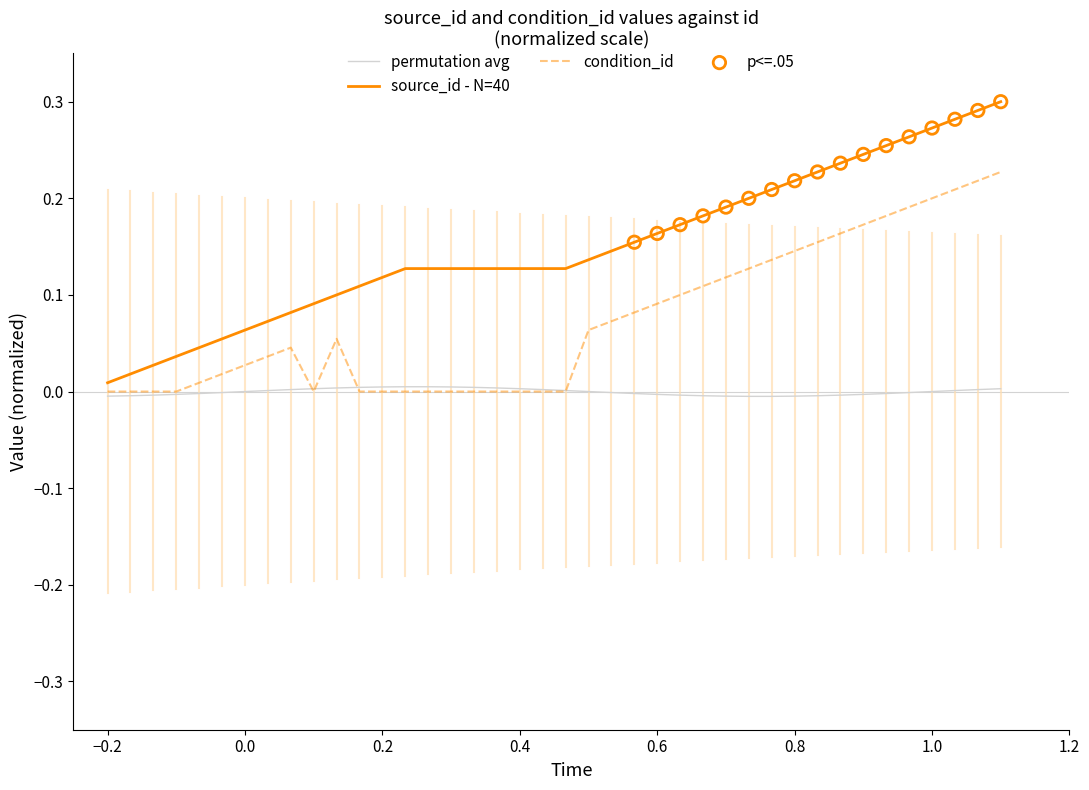

Rank the series by their average value, from lowest to highest.

permutation avg, condition_id, source_id - N=40